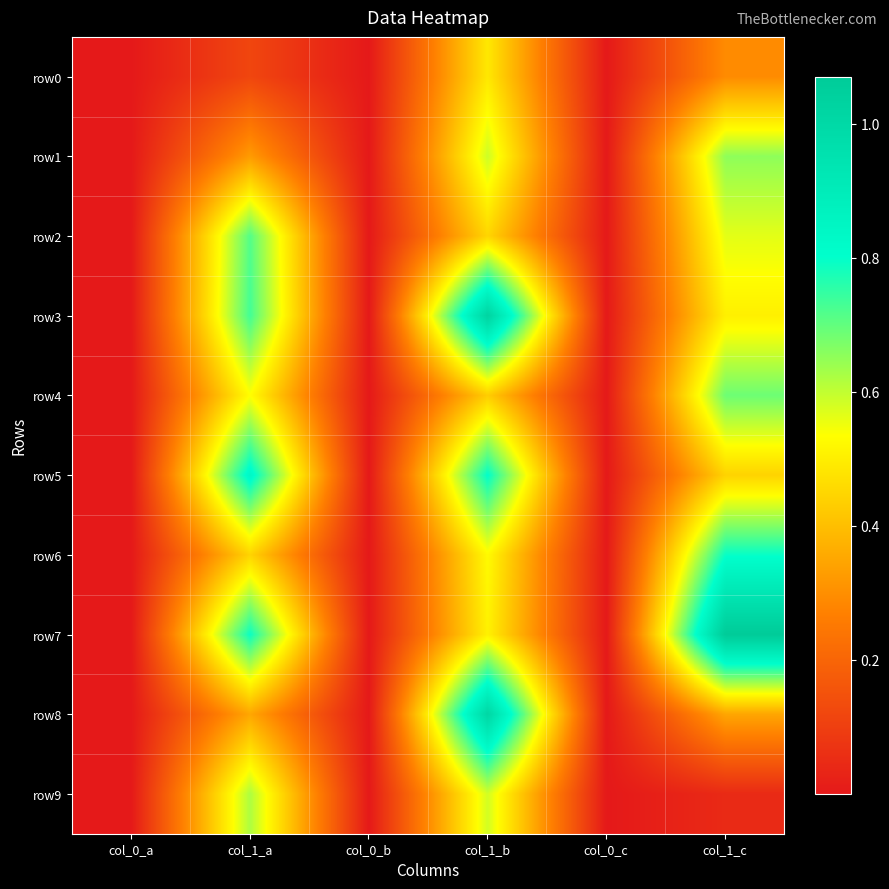

What is the total value across all series at col_1_a?

54713858